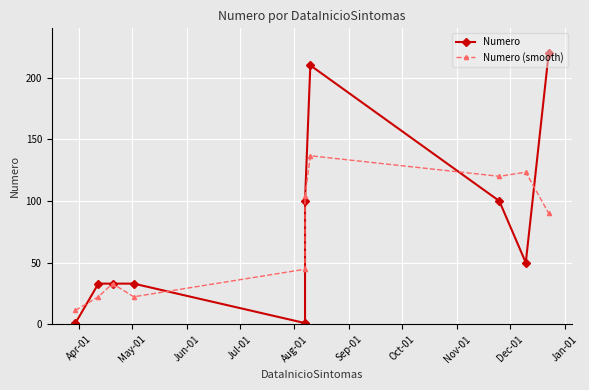

How many data points in Numero (smooth) are less than 90?

5